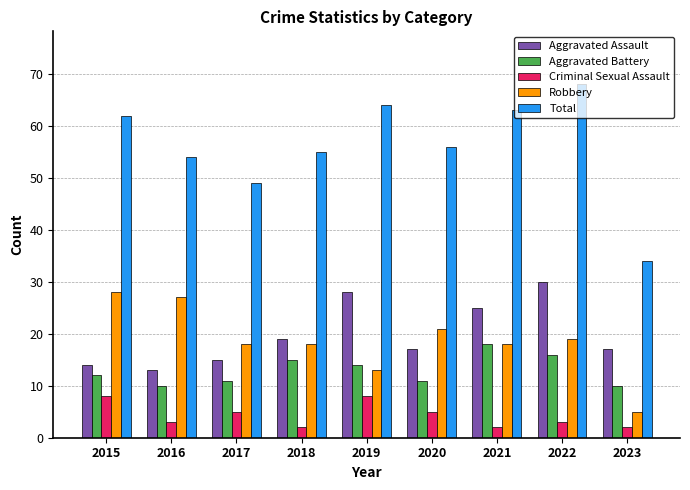

The Aggravated Battery series shows 30 at 2021. True or false?

False